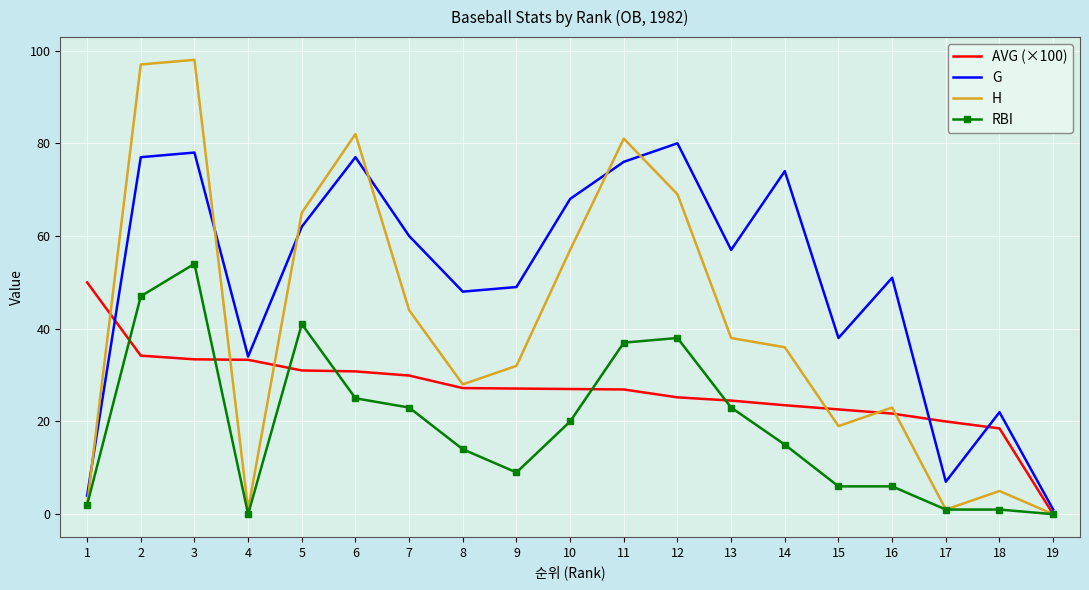

What is the difference between the maximum and second lowest values in the RBI series?

54.0